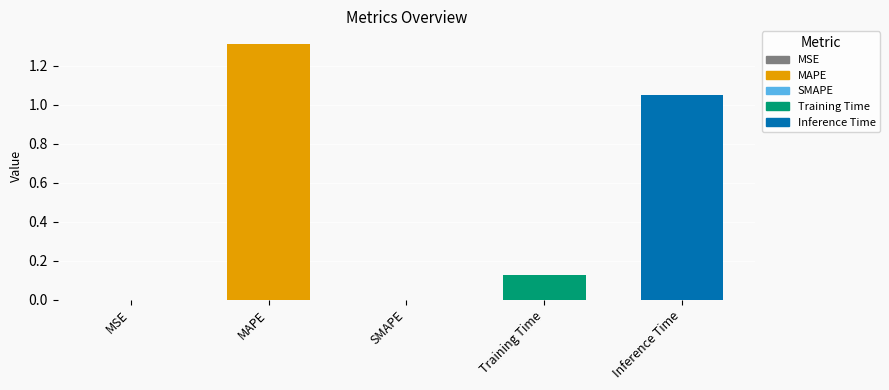

The value at Inference Time is 1.5. True or false?

False